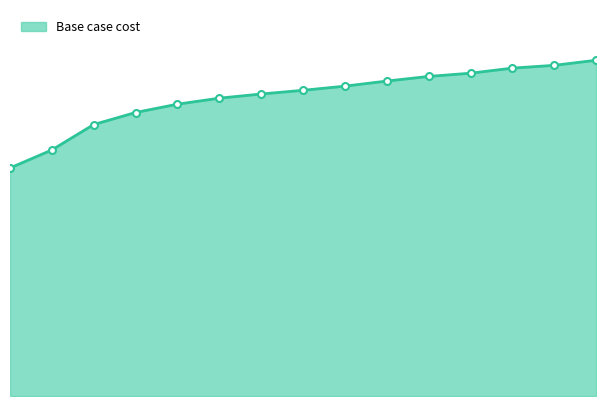

Does the chart have visible grid lines?

No